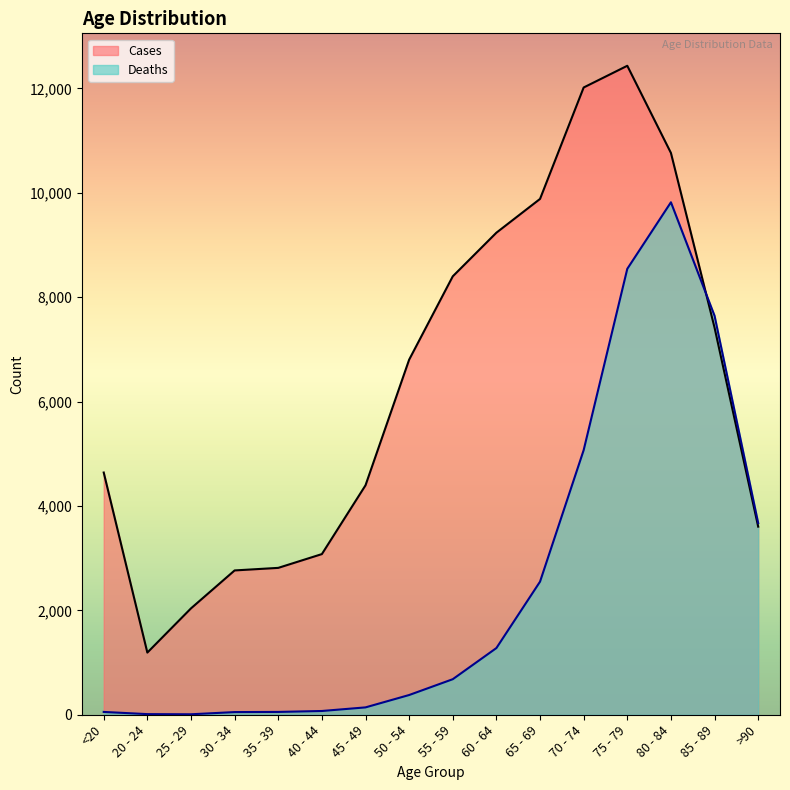

Reading left to right, what are all the values shown in this chart?

Deaths: 54	12	9	51	54	72	141	378	681	1278	2550	5070	8544	9819	7644	3672
Cases: 4641	1191	2038	2765	2814	3078	4396	6803	8400	9236	9883	12018	12434	10764	7417	3604